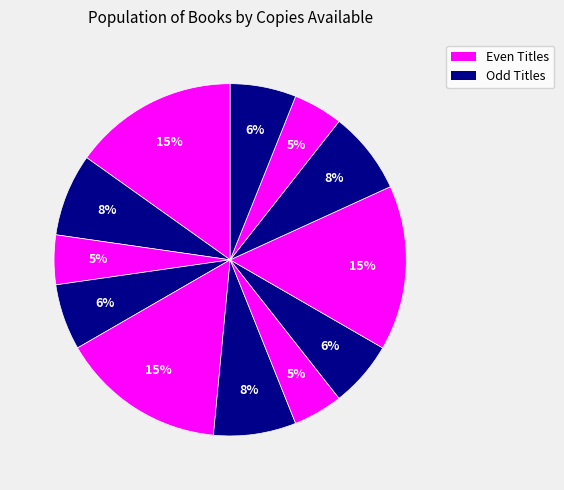

To the nearest percent, what is the difference between the largest and smallest slice percentages?

11%